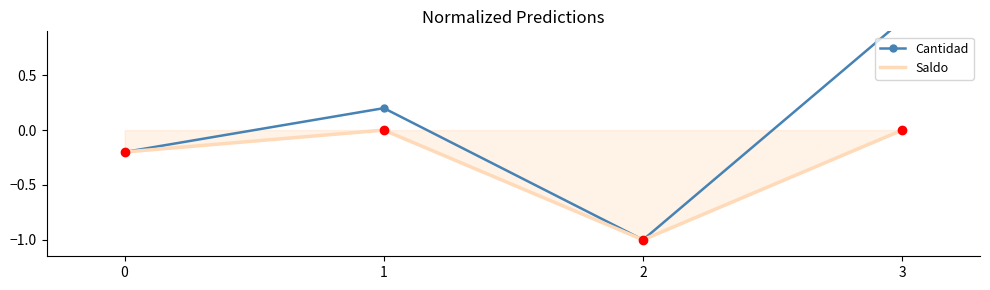

At 0, list the series in order from smallest to largest.

Cantidad, Saldo